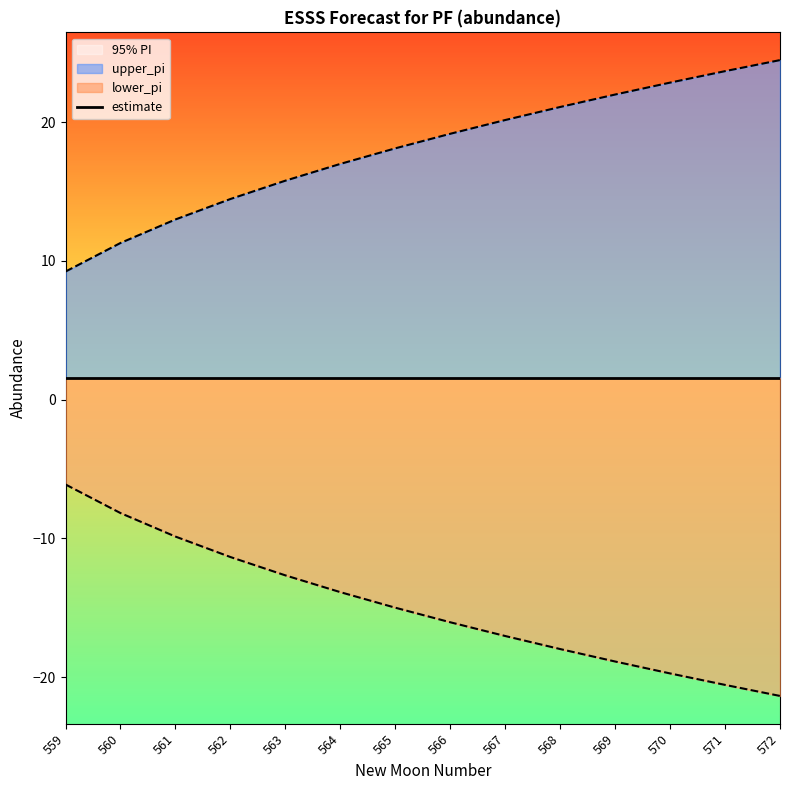

Reading left to right, list all the values displayed in this chart.

upper_pi: 559=9.2	560=11.3	561=13.0	562=14.5	563=15.8	564=17.0	565=18.1	566=19.2	567=20.2	568=21.1	569=22.0	570=22.9	571=23.7	572=24.5
lower_pi: 559=-6.1	560=-8.2	561=-9.9	562=-11.3	563=-12.7	564=-13.9	565=-15.0	566=-16.1	567=-17.0	568=-18.0	569=-18.9	570=-19.7	571=-20.6	572=-21.4